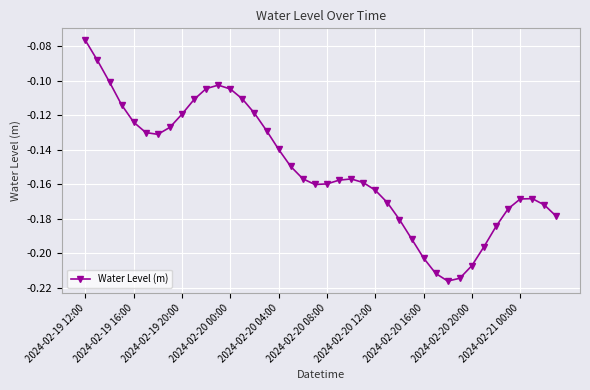

True or false: there are more than 1 points higher than both neighbors.

True